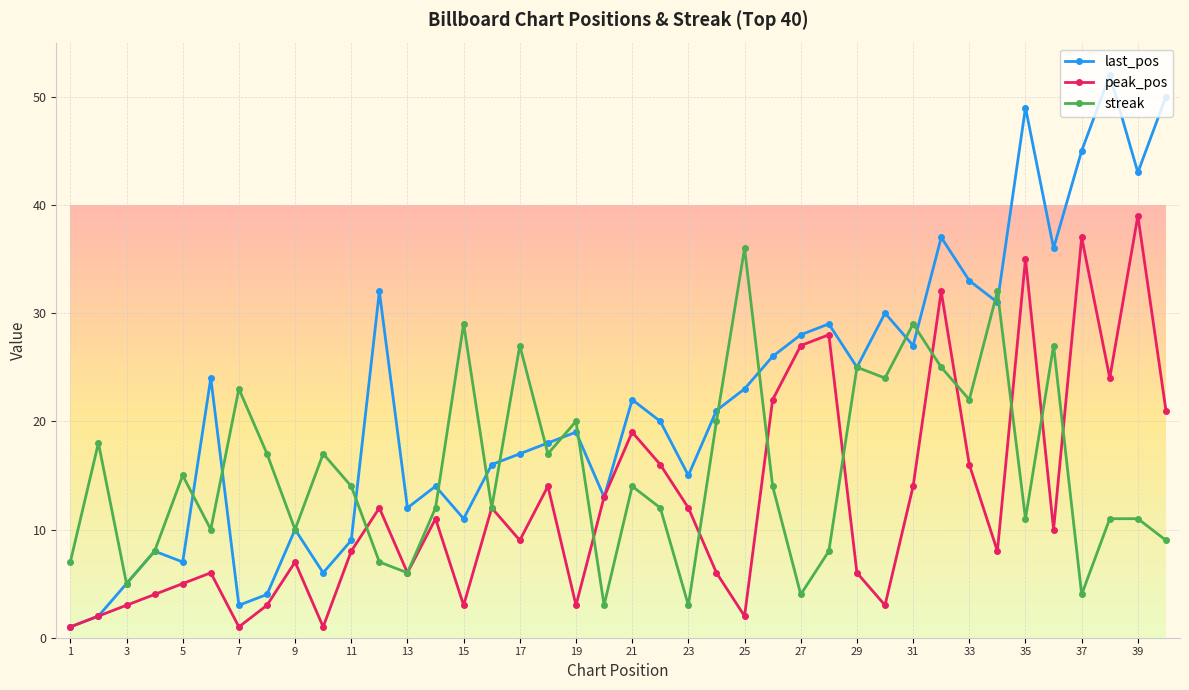

What is the sum of all last_pos values?

873